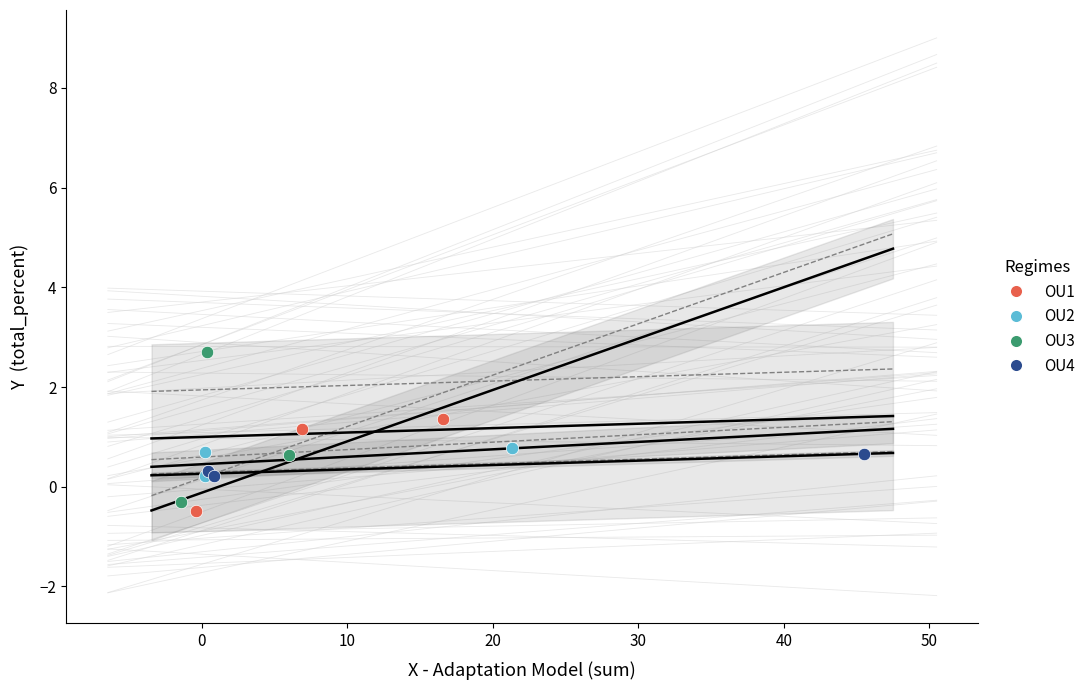

What are all the series names shown in the legend?

OU1, OU2, OU3, OU4